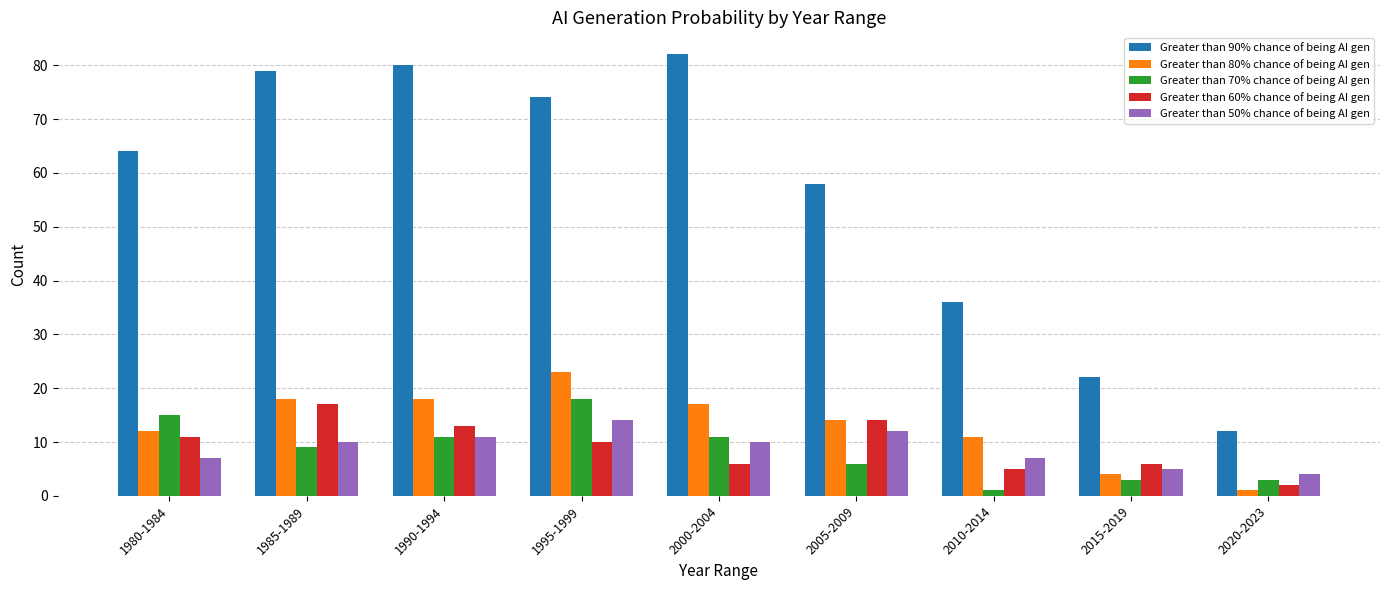

What is the sum of the Greater than 50% chance of being AI gen values at 2015-2019 and 1995-1999?

19